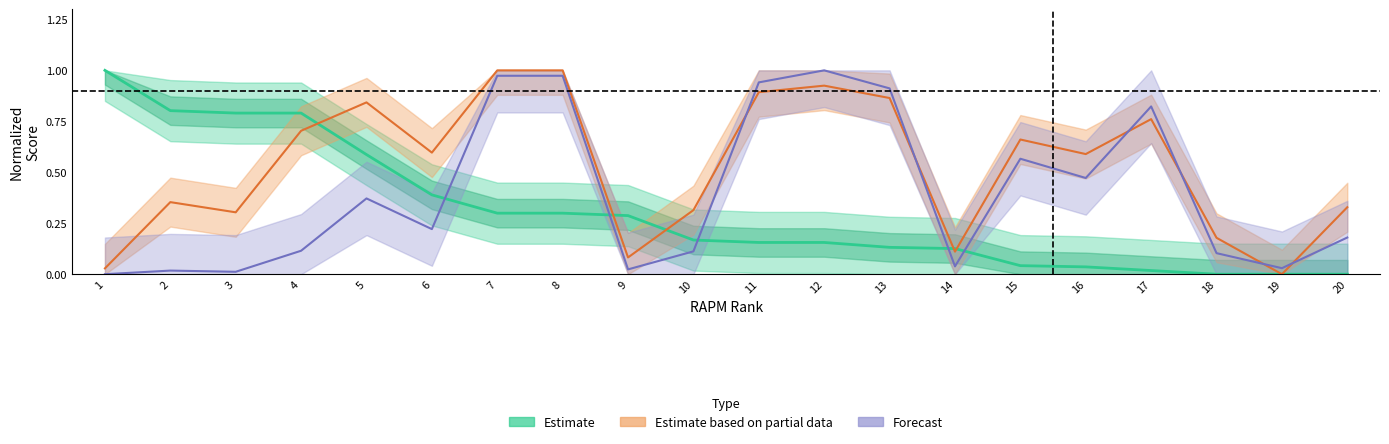

How many interior local peaks does the rapm_off series have?

5